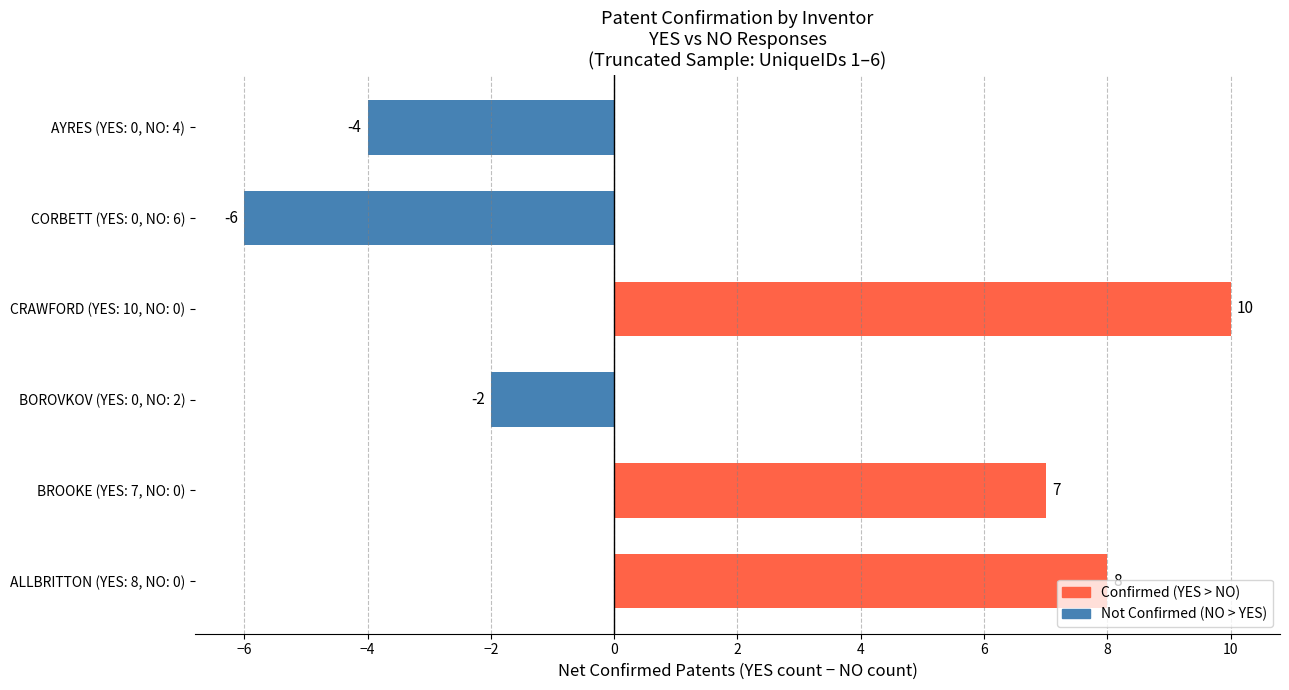

How many negative values are there?

3